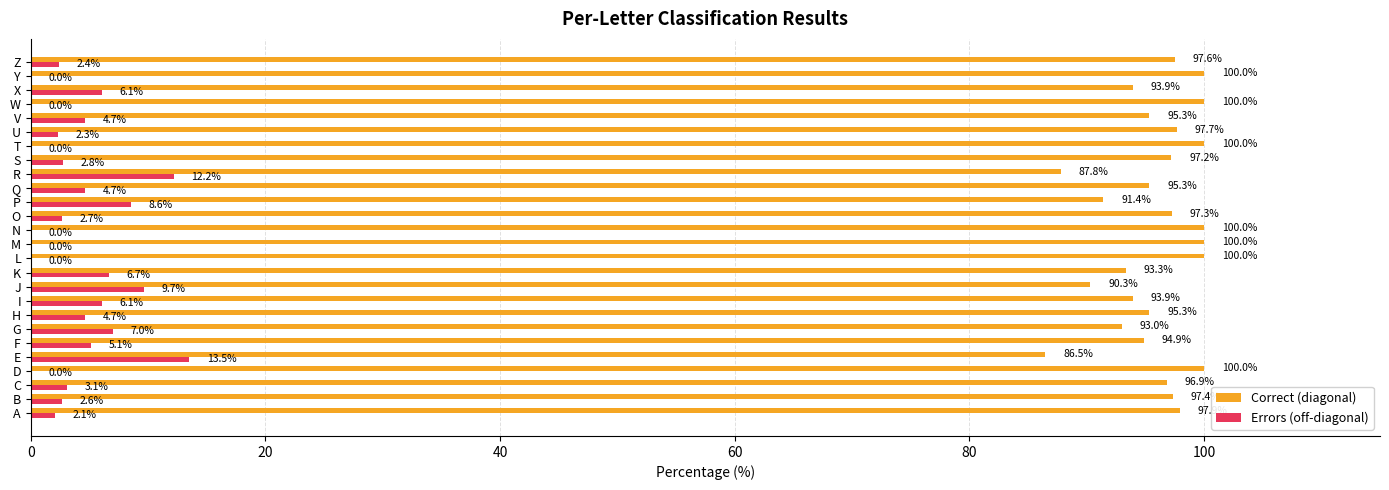

What is the sum of the Correct (diagonal) values at V and Z?

192.9